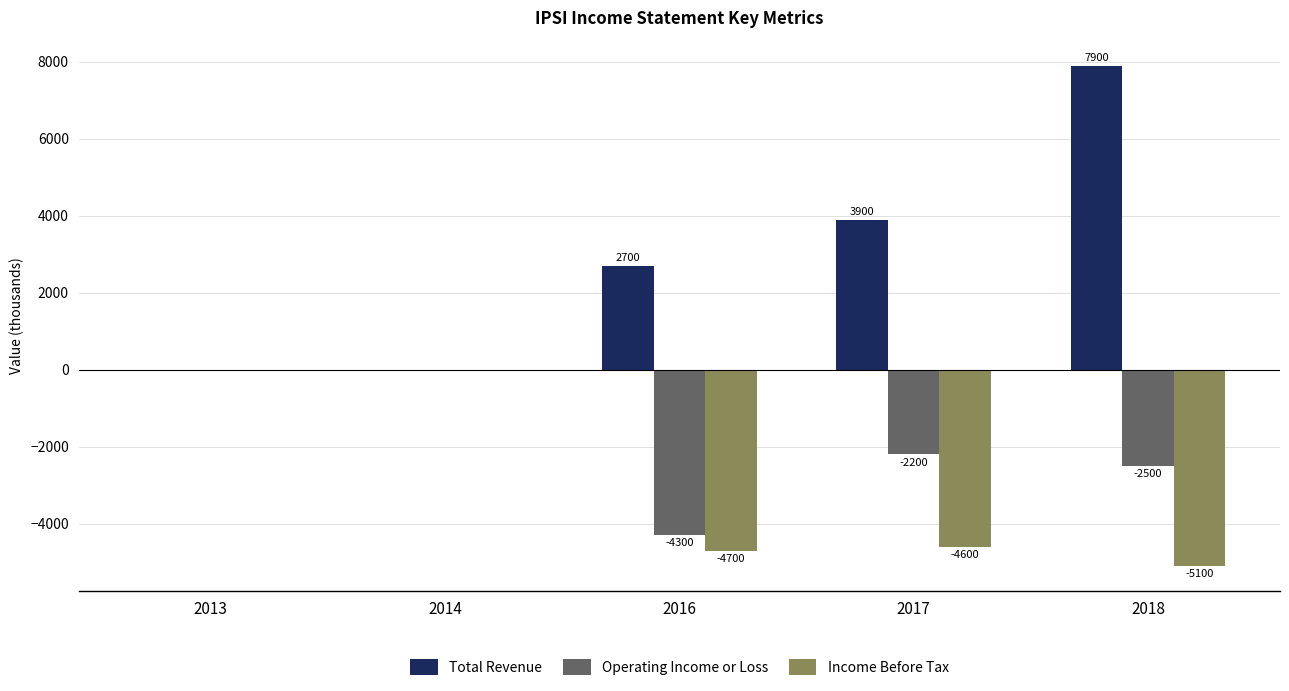

What is the difference between the Income Before Tax values at 2014 and 2016?

4700